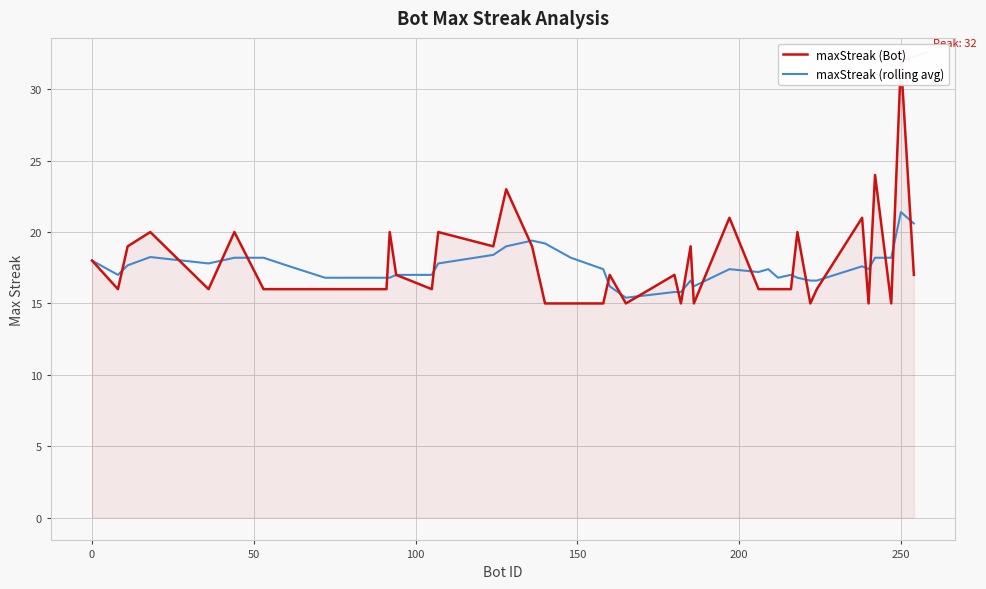

How many interior local peaks does the maxStreak (rolling avg) series have?

8